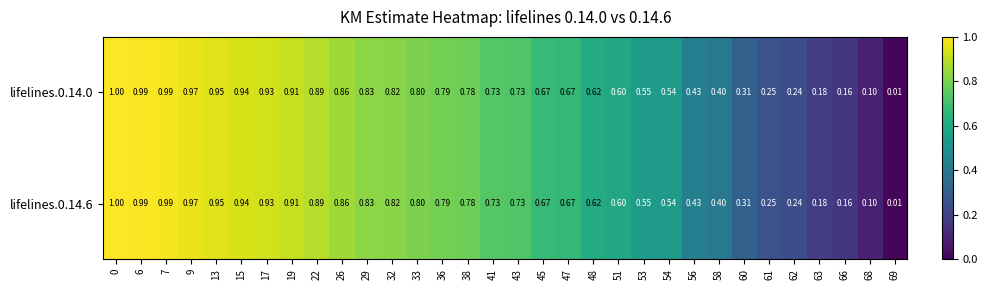

Is the value of lifelines.0.14.6 at 47 greater than the value of lifelines.0.14.0 at 26?

No